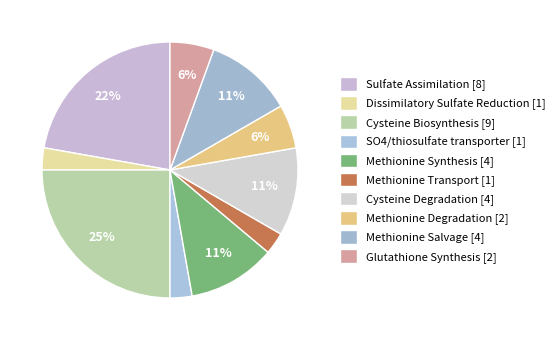

How much of the chart is everything except SO4/thiosulfate transporter?

97.2%